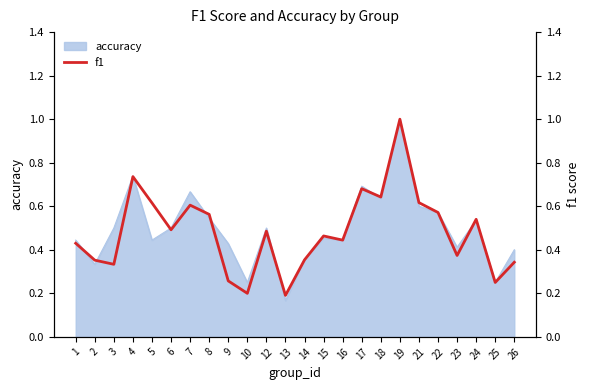

What is the difference between the values at 15 and 19?

0.5